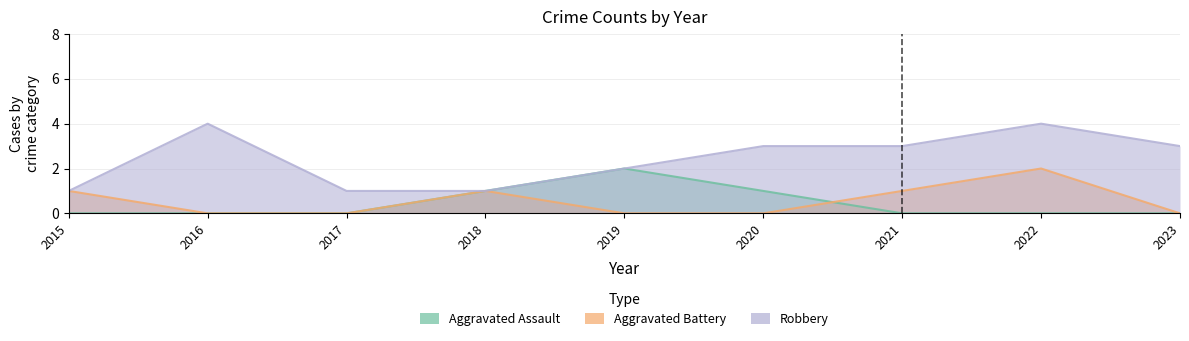

Reading left to right, transcribe all the data shown in this chart.

Aggravated Assault: 2015=0	2016=0	2017=0	2018=1	2019=2	2020=1	2021=0	2022=0	2023=0
Aggravated Battery: 2015=1	2016=0	2017=0	2018=1	2019=0	2020=0	2021=1	2022=2	2023=0
Robbery: 2015=1	2016=4	2017=1	2018=1	2019=2	2020=3	2021=3	2022=4	2023=3